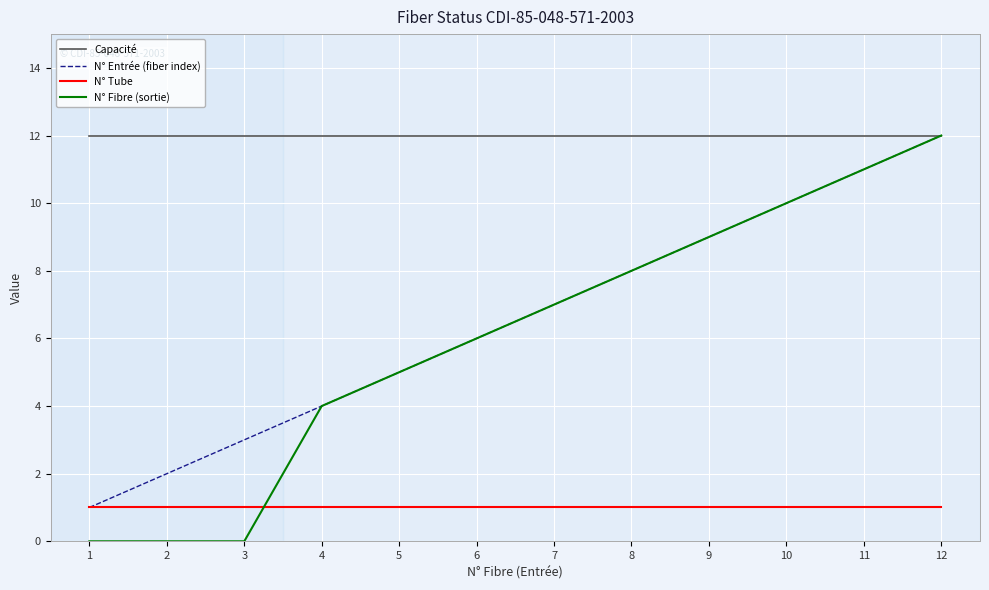

What is the maximum value for Capacité?

12